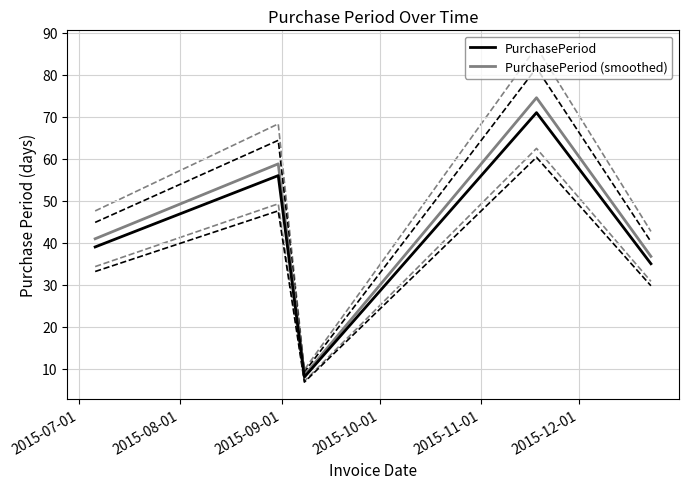

Reading right to left, list all the values displayed in this chart.

PurchasePeriod: 35.0	71.0	8.0	56.0	39.0
PurchasePeriod (smoothed): 36.8	74.5	8.4	58.8	41.0